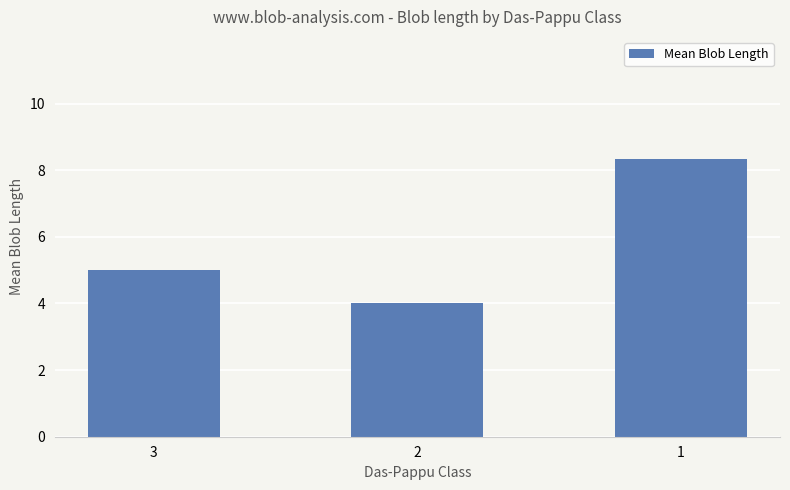

What is the value of the 3rd bar from the left?

8.3